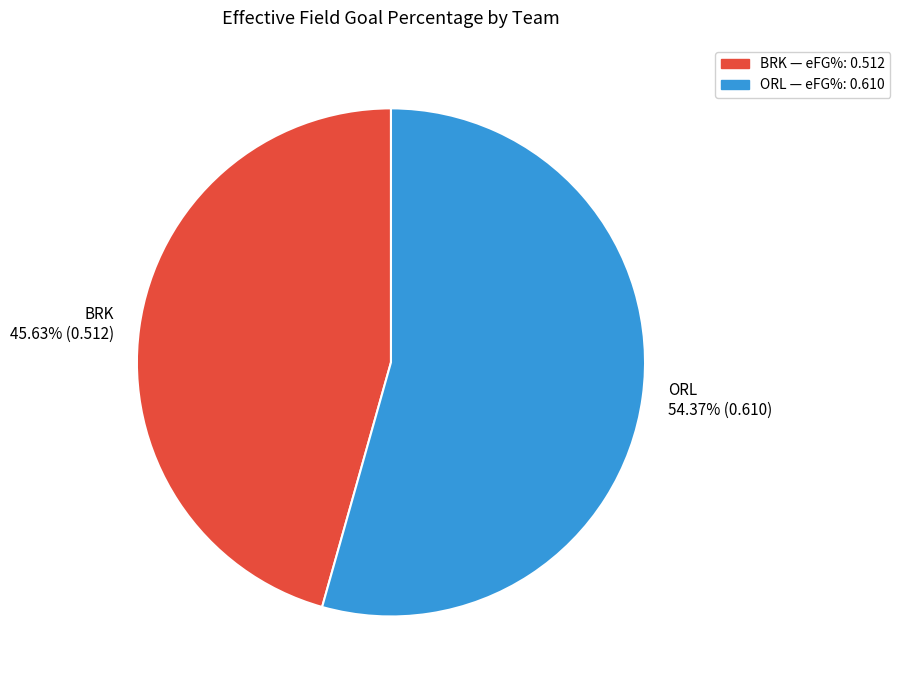

What is the smallest slice in the pie chart?

BRK